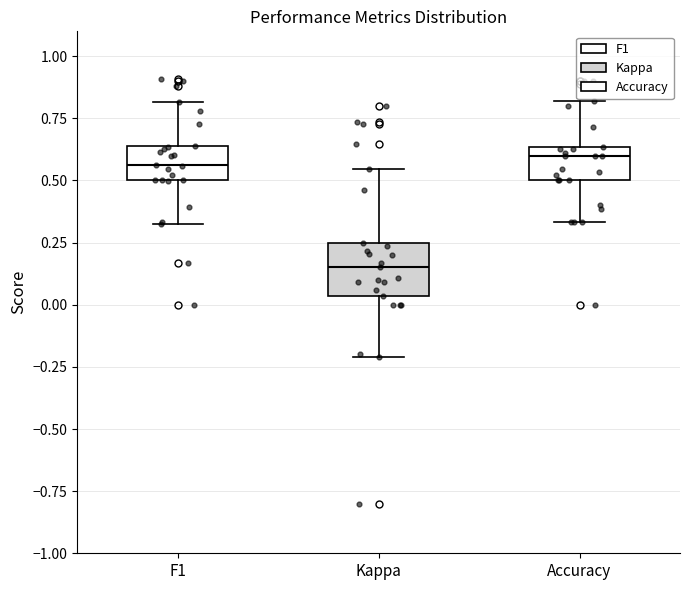

Reading left to right, read every box against the y-axis: the position of its median line, the range the box covers, and the ends of its whiskers. The values are not printed on the chart, so give them approximately, as read against the axis.

F1: median 0.55, box 0.50 to 0.65, whiskers 0.35 to 0.80
Kappa: median 0.15, box 0.05 to 0.25, whiskers -0.20 to 0.55
Accuracy: median 0.60, box 0.50 to 0.65, whiskers 0.35 to 0.80